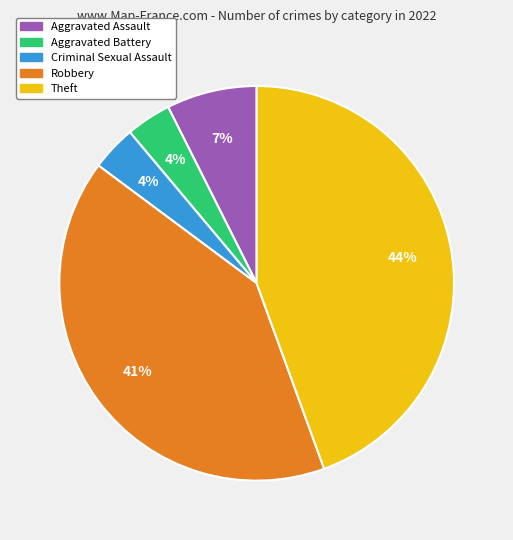

To the nearest percent, what is the average slice percentage?

20%